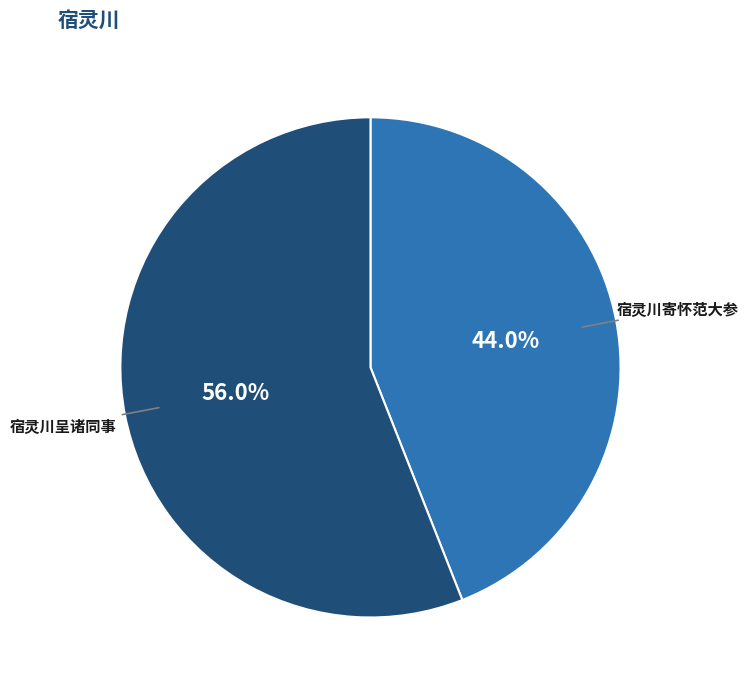

The 宿灵川呈诸同事 slice represents 42% of the pie. True or false?

False